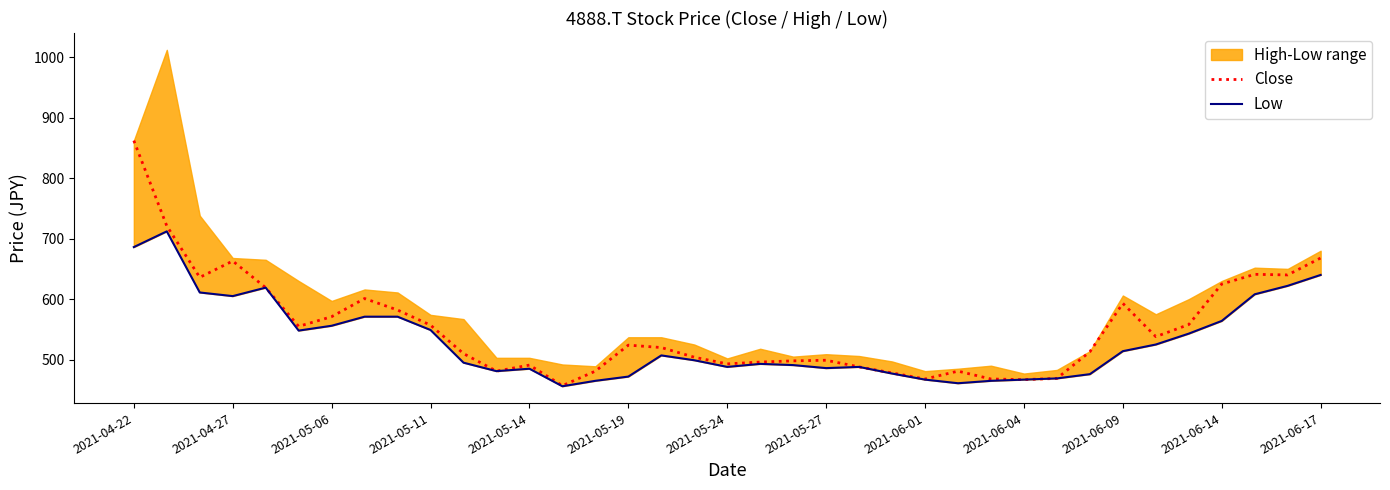

Is this an area chart (filled region under the line)?

No